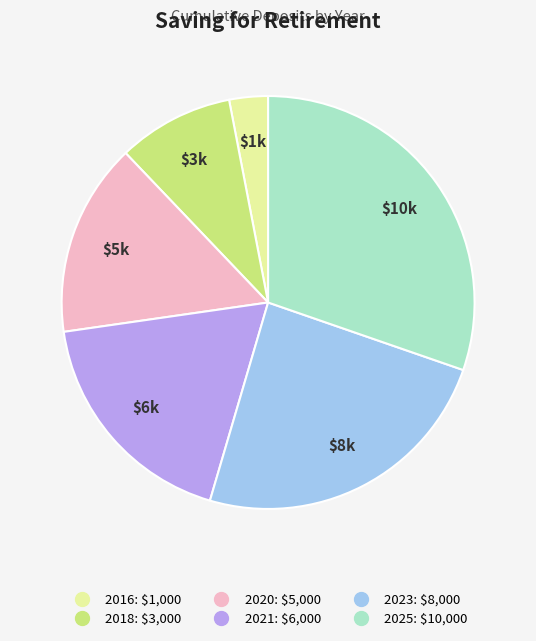

Is there any slice that represents more than half of the pie?

No